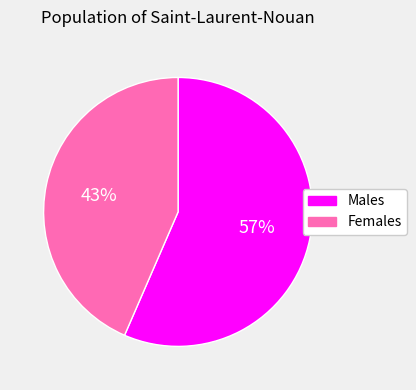

Is there any slice that represents more than half of the pie?

Yes